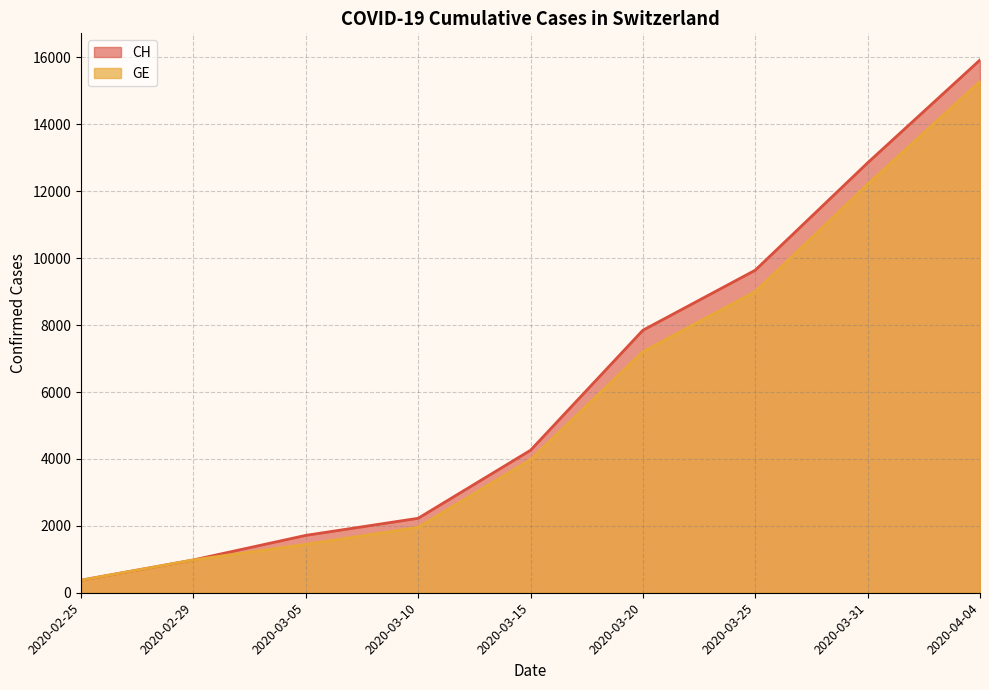

What is the sum of the CH values at 2020-03-10 and 2020-03-20?

10073